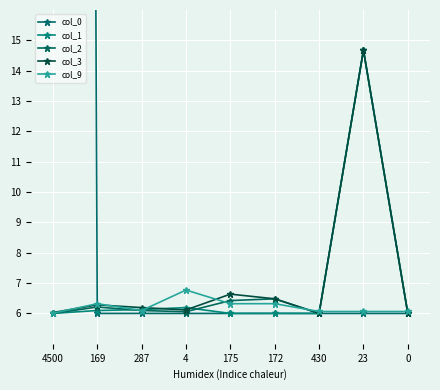

Rank the categories by col_2 value from highest to lowest.

23, 172, 175, 169, 287, 4, 4500, 430, 0